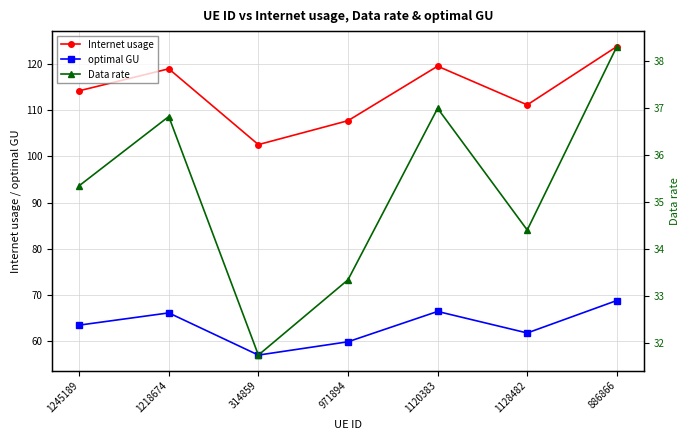

Which has a higher value, 1120383 or 1218674?

1120383